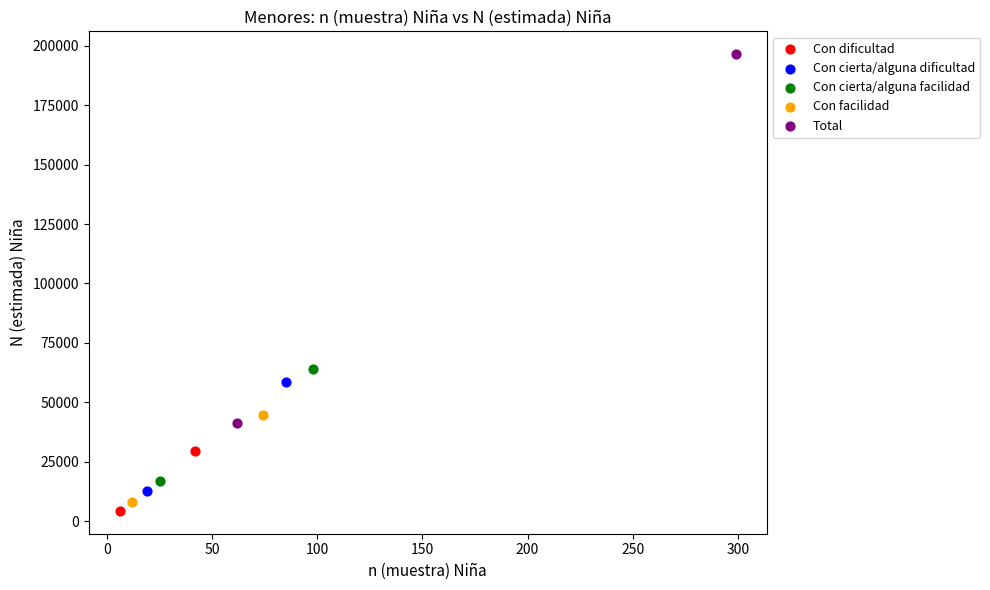

Which series has the largest Y range (max minus min)?

Total